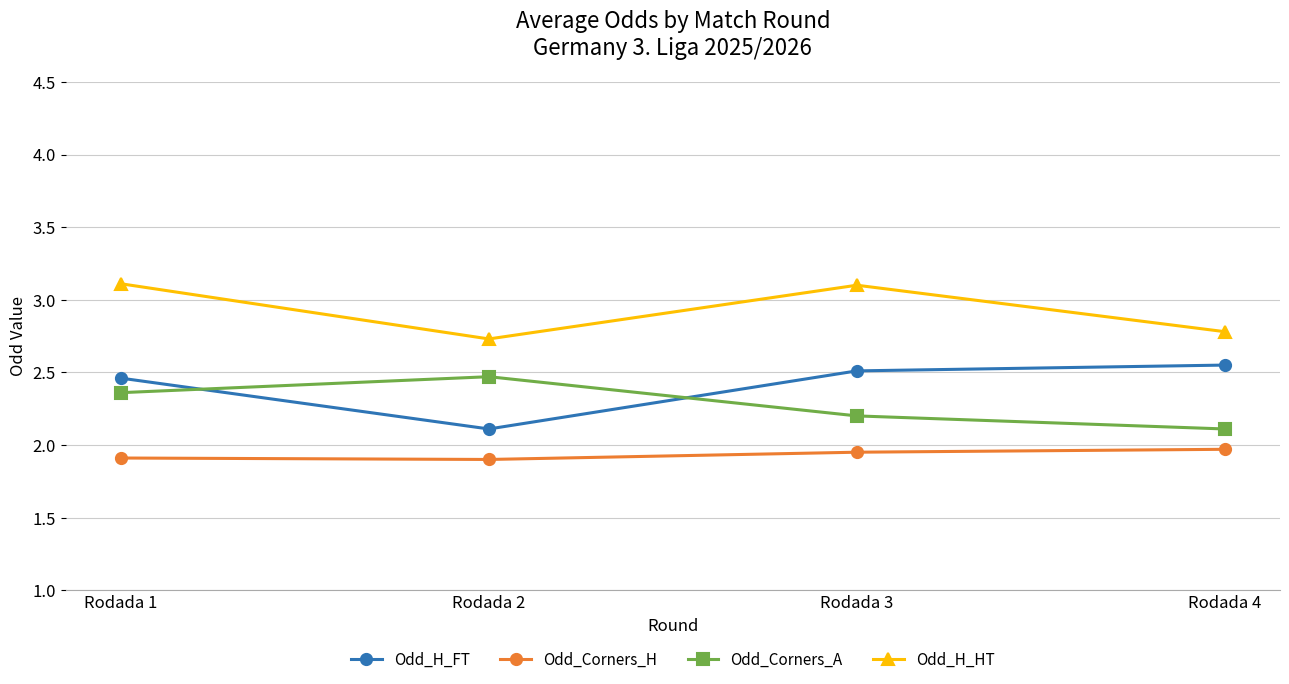

What is the total value across all series at Rodada 2?

9.2